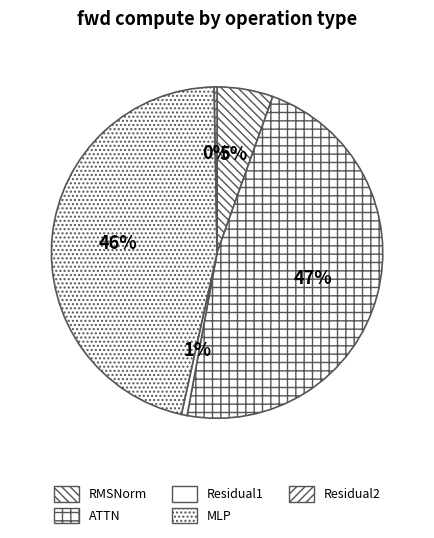

How many segments does this pie chart have?

5